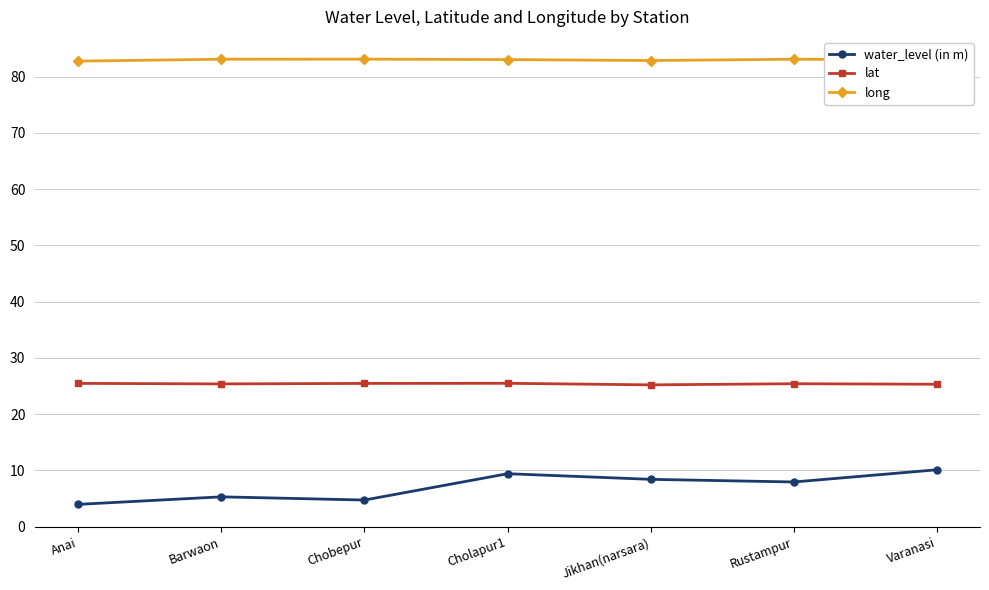

What is the total value across all series at Anai?

112.1